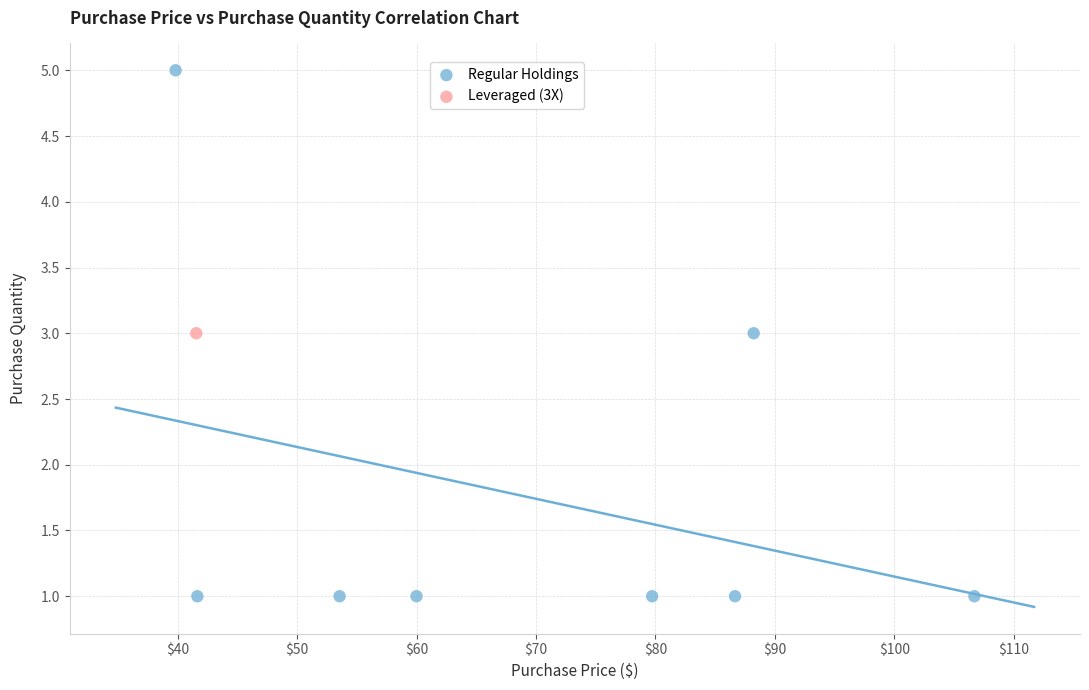

What are all the series names shown in the legend?

Regular Holdings, Leveraged (3X)